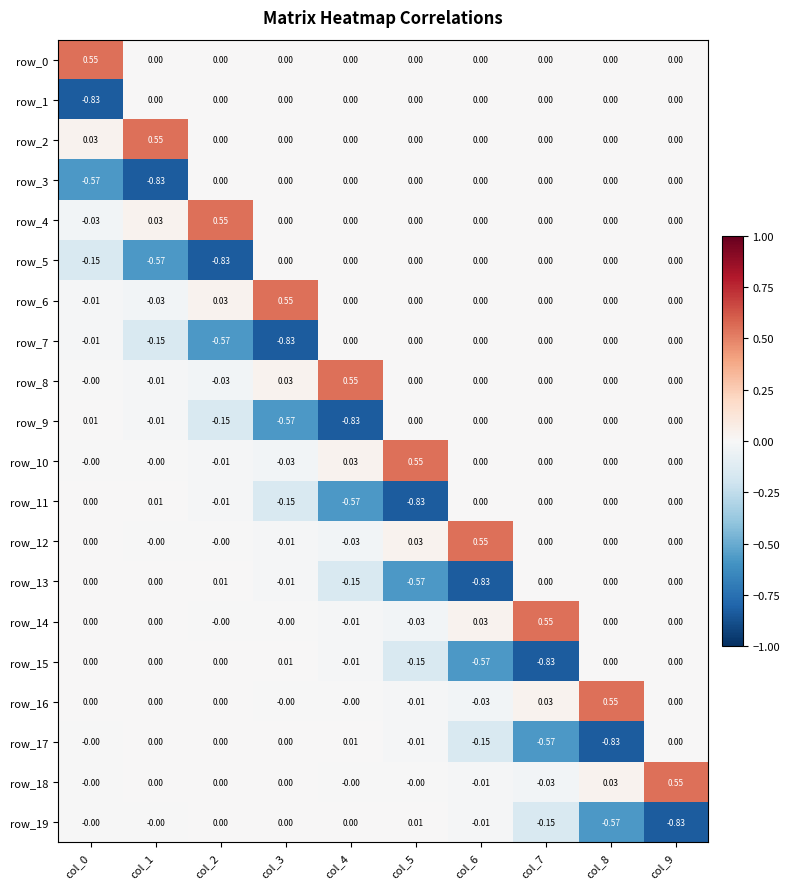

Is the value of row_19 at col_5 greater than the value of row_5 at col_5?

Yes